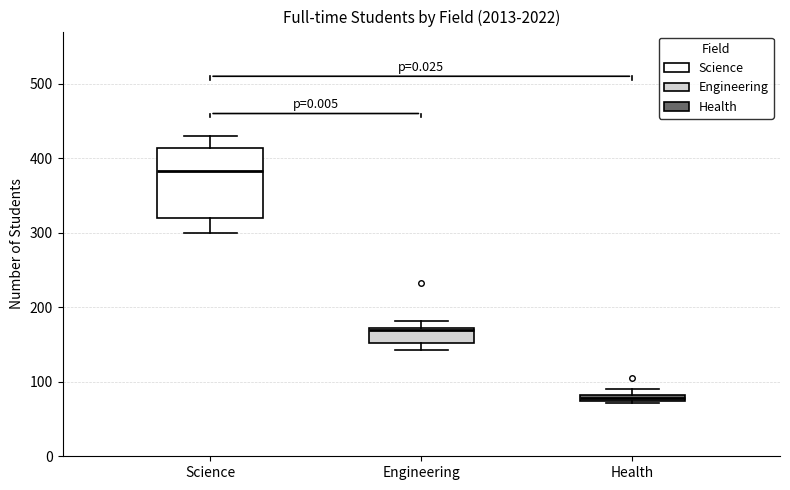

Comparing the boxes themselves (not the whiskers), which one is the tallest?

Science